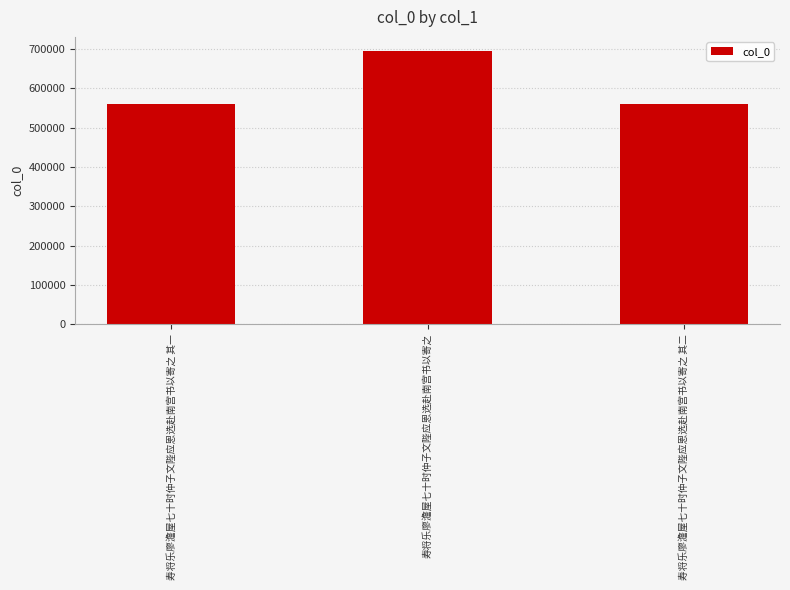

Which has a higher value, 寿将乐廖澹屋七十时仲子文陛应恩选赴南宫书以寄之 or 寿将乐廖澹屋七十时仲子文陛应恩选赴南宫书以寄之 其一?

寿将乐廖澹屋七十时仲子文陛应恩选赴南宫书以寄之